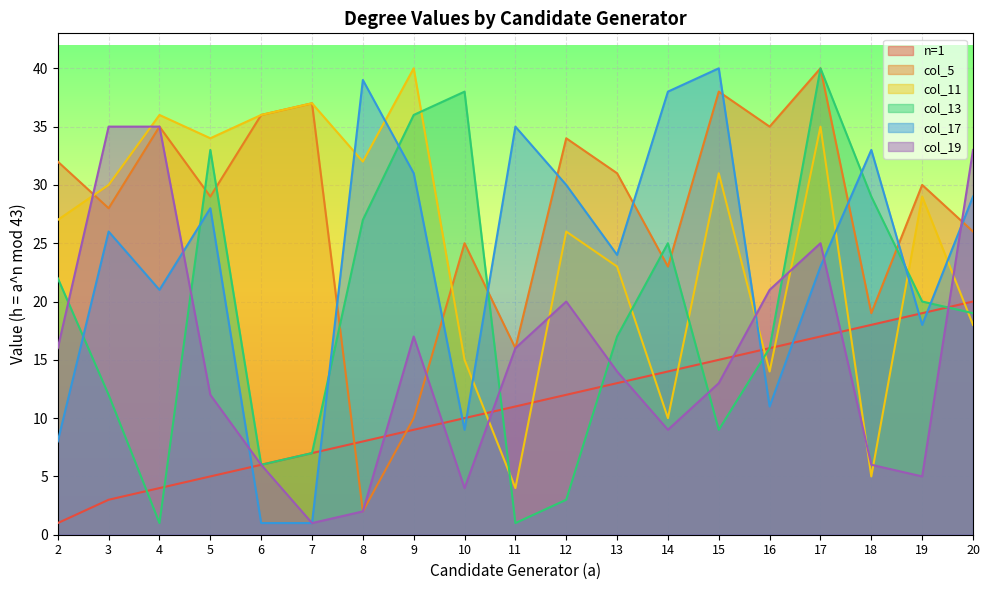

Which series has the widest spread of values?

col_13